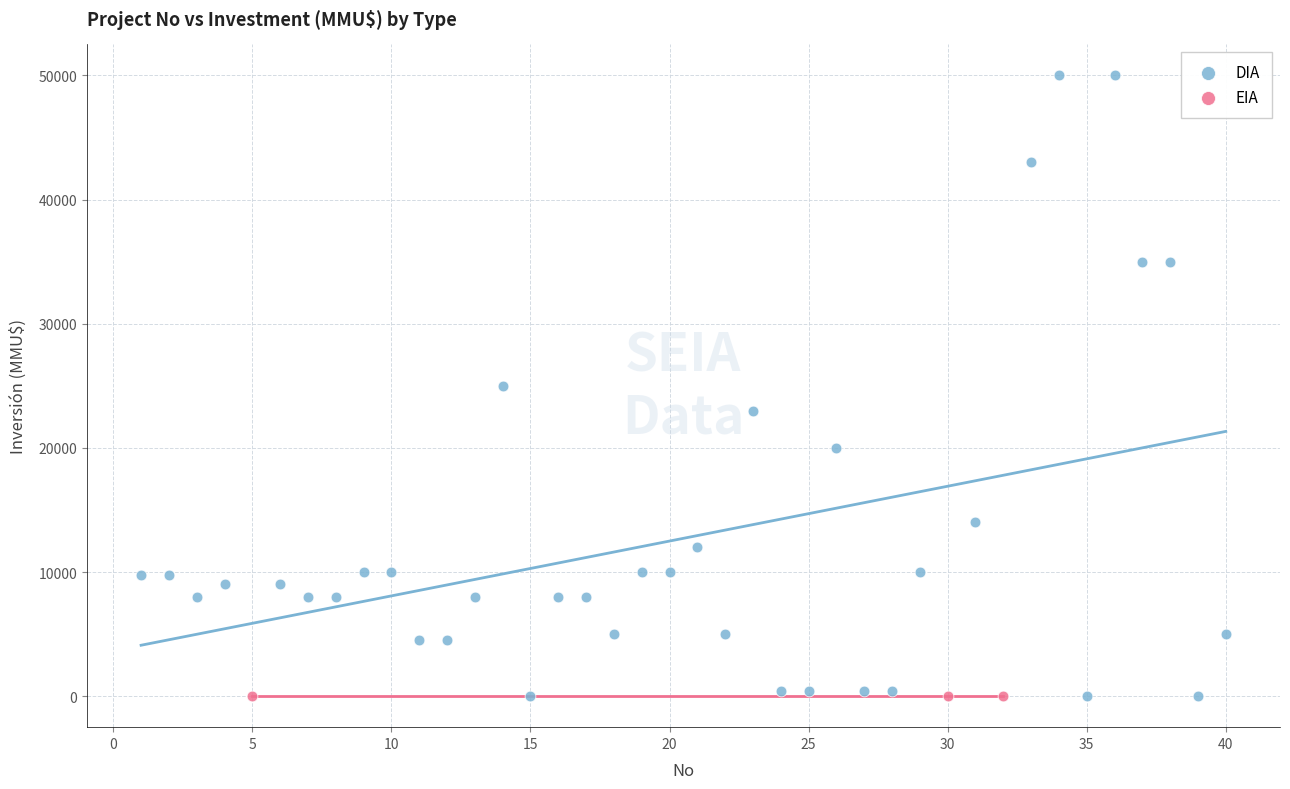

What are all the series names shown in the legend?

DIA, EIA